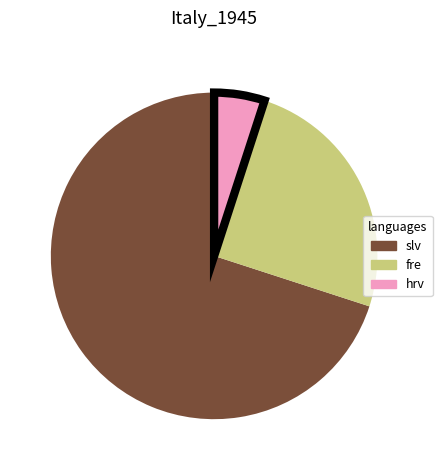

How many segments does this pie chart have?

3